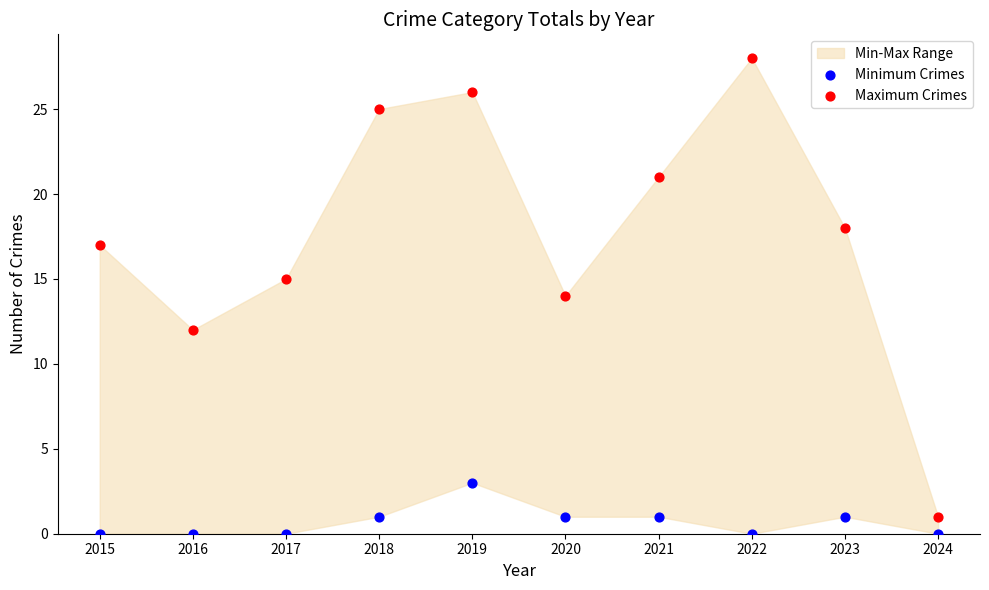

Which series has the largest Y range (max minus min)?

Maximum Crimes